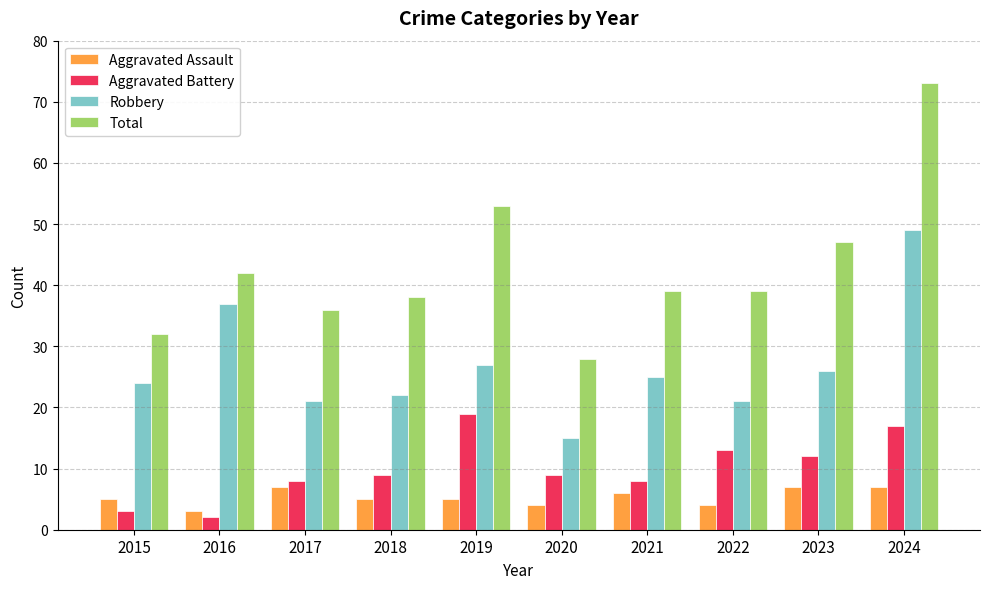

What are all the series names shown in the legend?

Aggravated Assault, Aggravated Battery, Robbery, Total